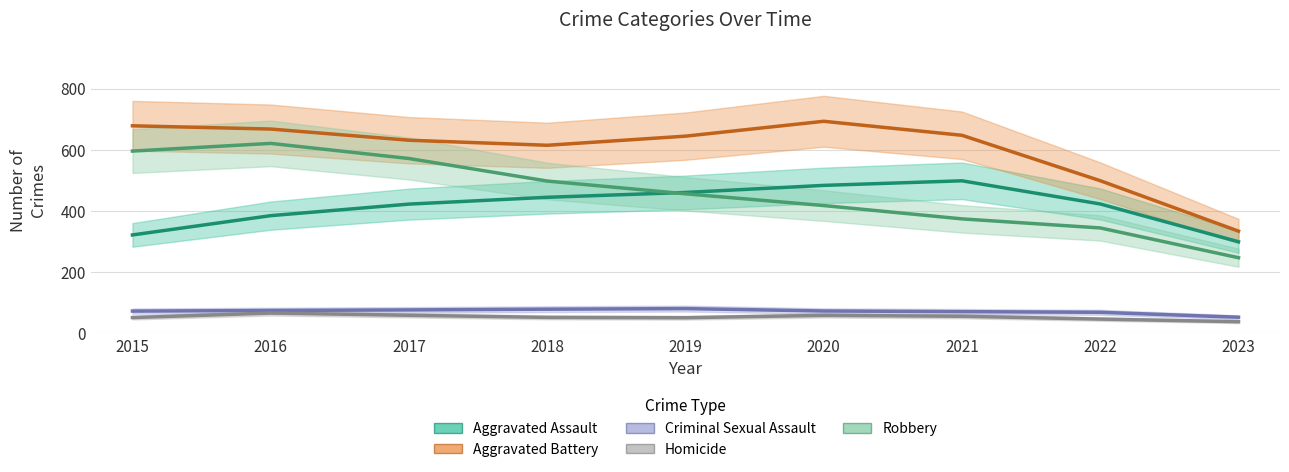

Read the Criminal Sexual Assault value at 2019.

81.1